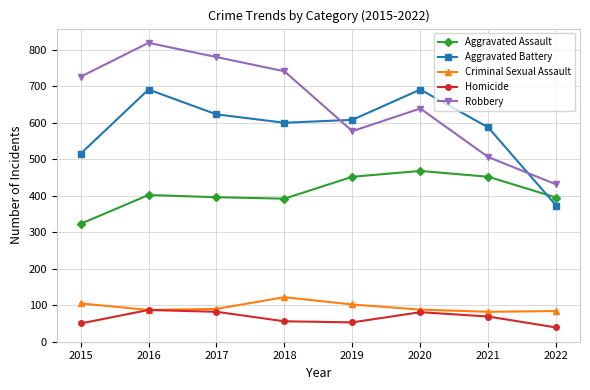

How many lines are shown in the chart?

5